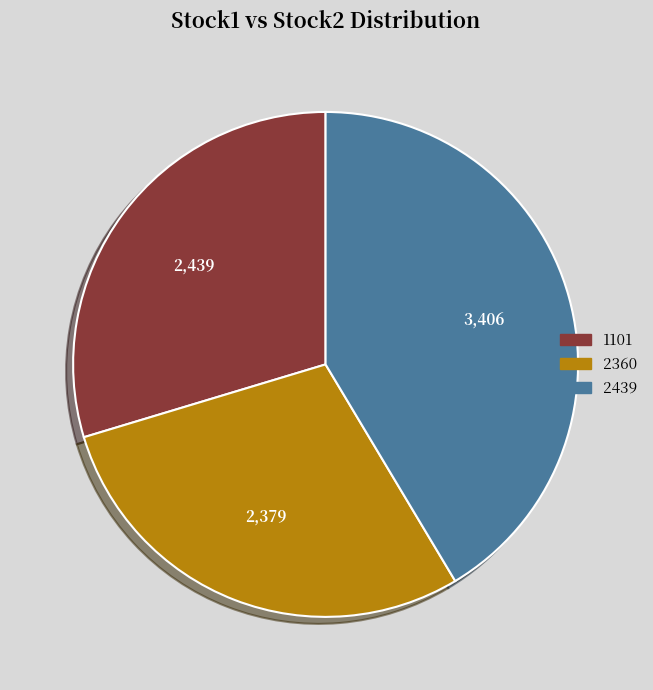

Does any single category account for the majority?

No